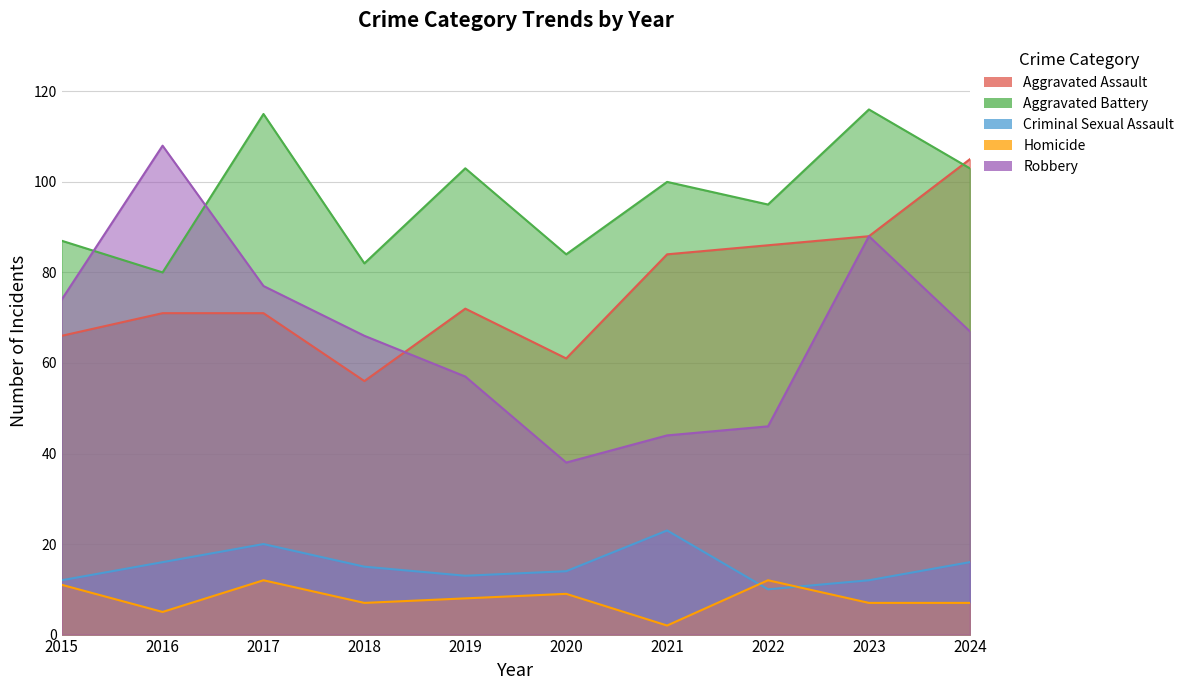

What is the average value of the Criminal Sexual Assault series?

15